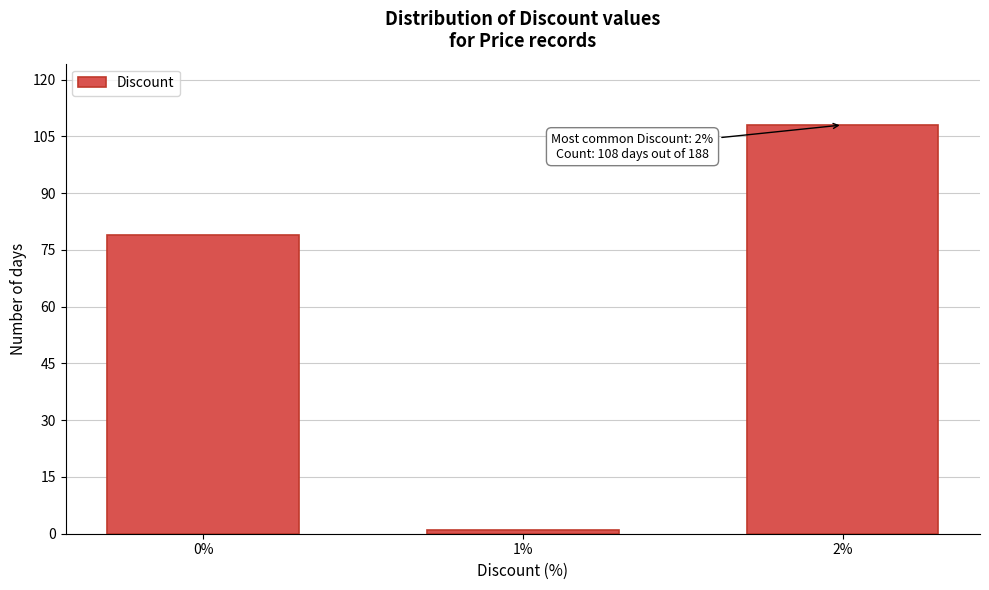

Reading left to right, extract all data points from this chart.

79	1	108